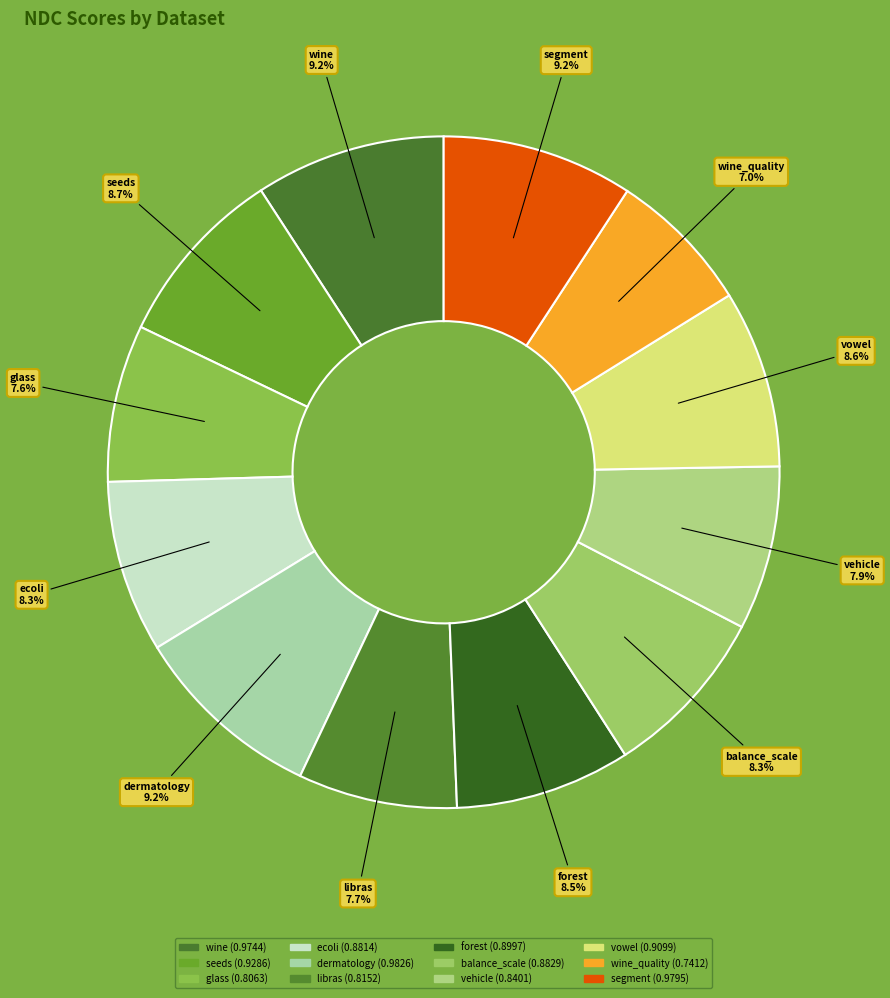

Is it true that balance_scale is 1% of the pie?

False